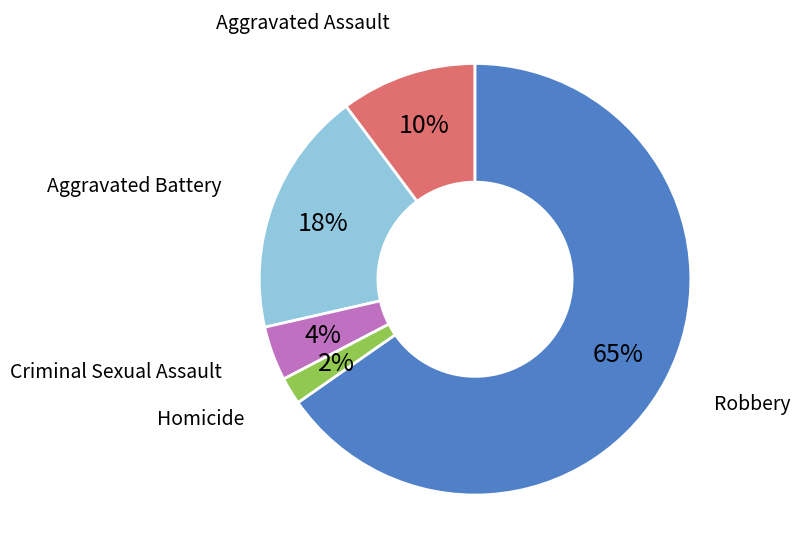

How many slices are in this pie chart?

5